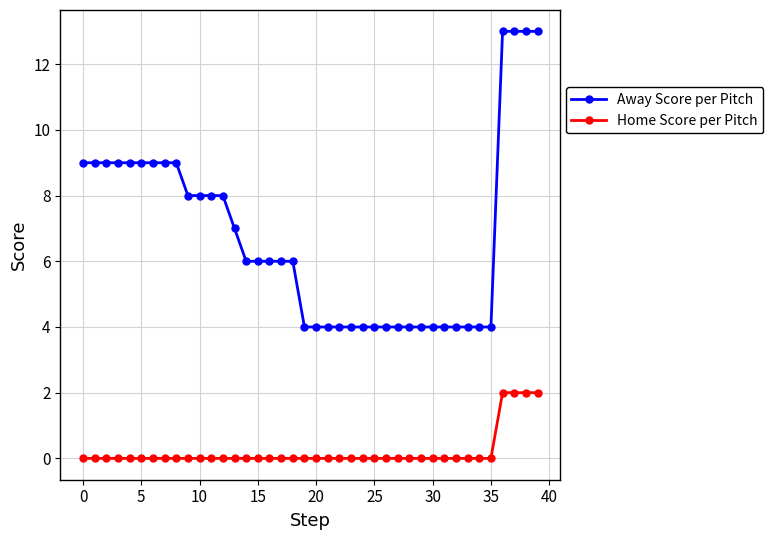

What is the greatest value displayed?

13